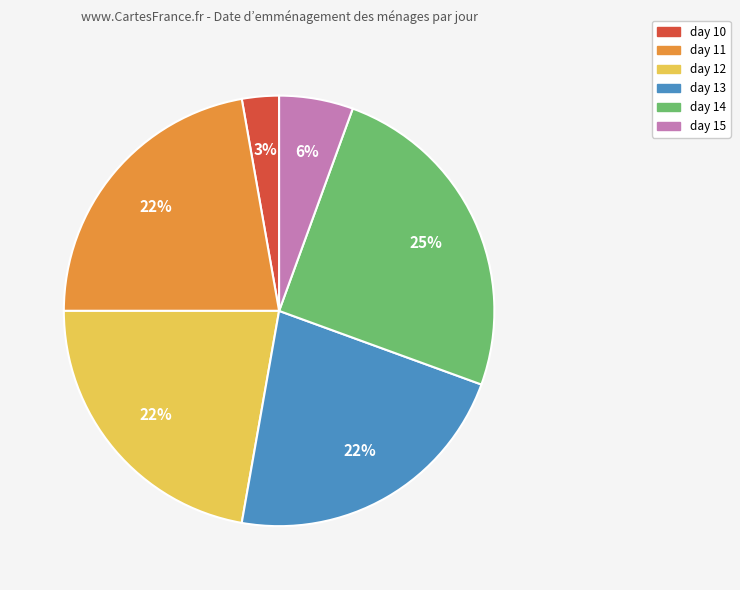

Count the number of slices in the pie.

6